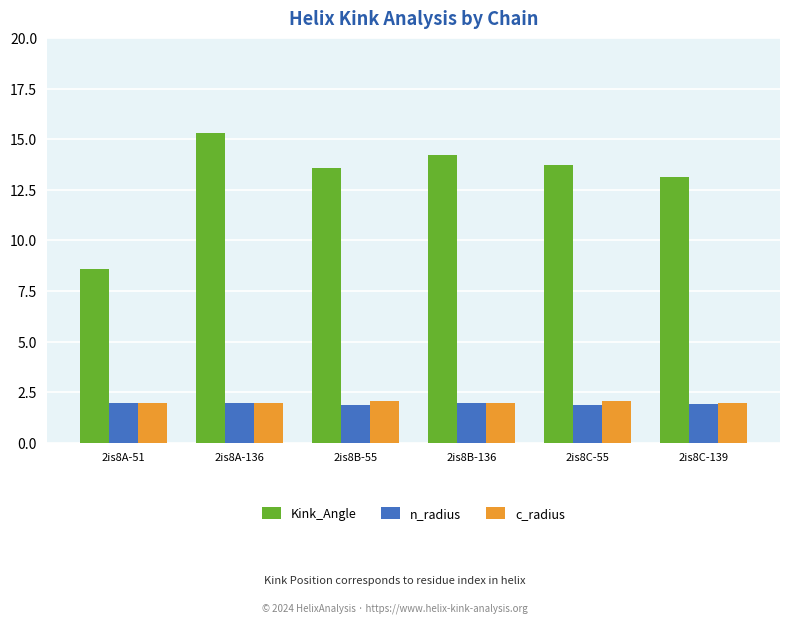

True or false: n_radius has a value of 3.5 at 2is8A-51.

False